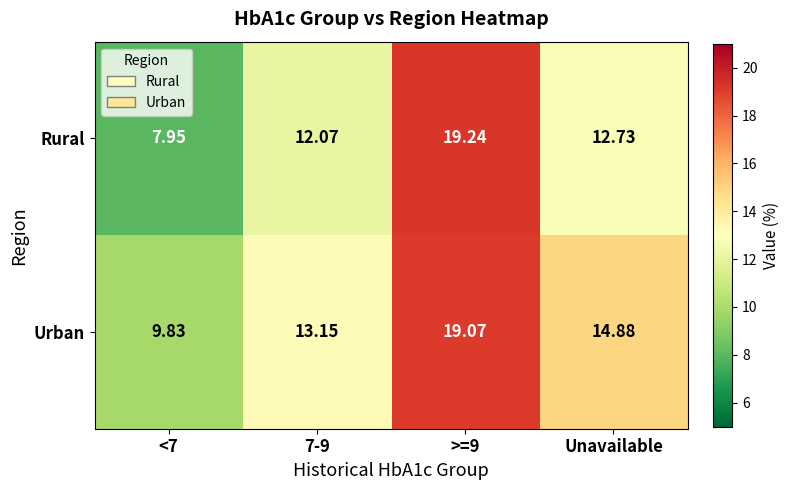

At which label is Rural closest to 13?

Unavailable